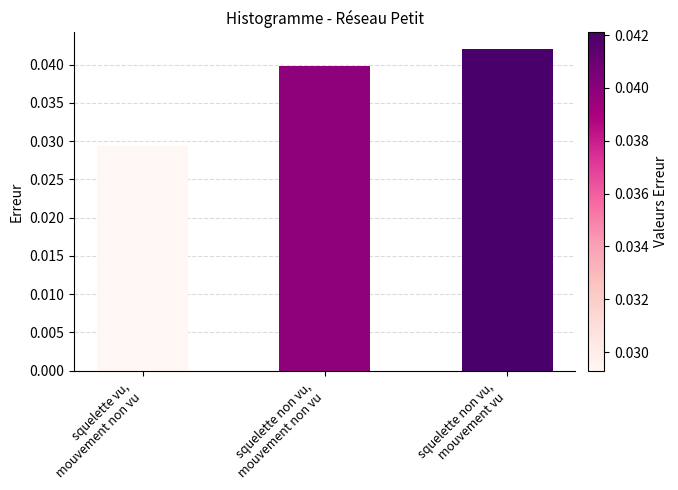

How many values are between 0 and 1?

3